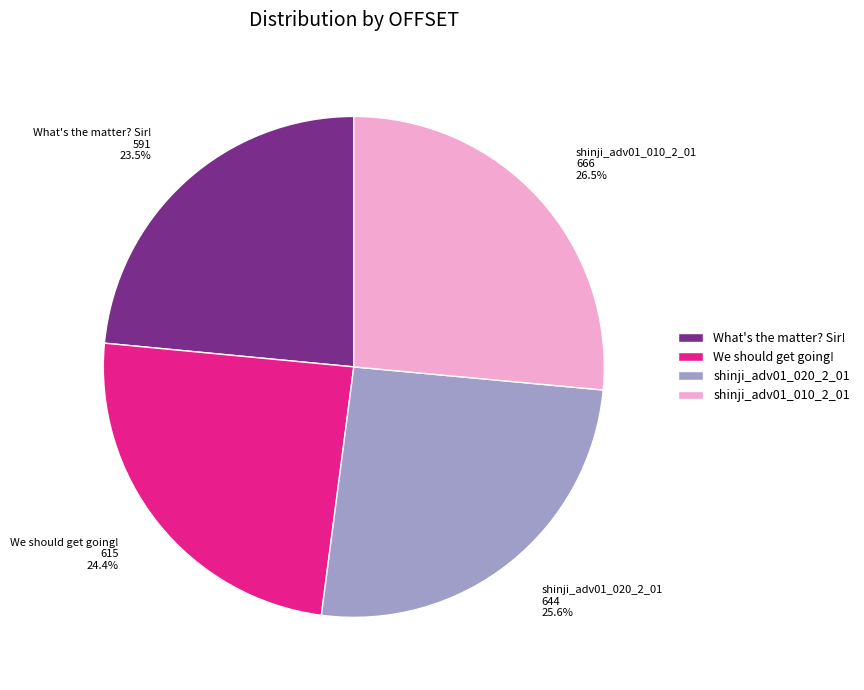

Which has a higher value, shinji_adv01_020_2_01 or We should get going!?

shinji_adv01_020_2_01